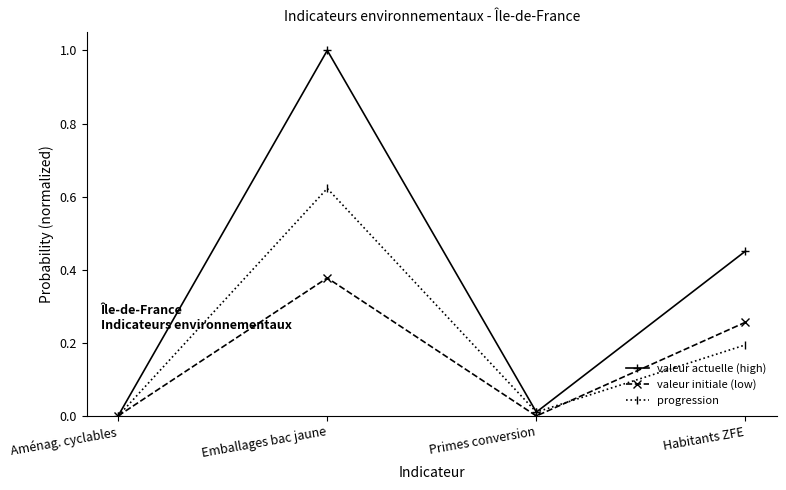

Rank the series at Habitants ZFE from highest to lowest value.

valeur actuelle (high), valeur initiale (low), progression